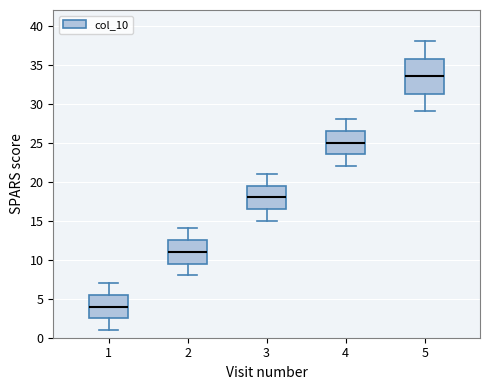

Where is the upper edge of the box at x = 1 on the y-axis? The values are not printed on the chart, so give them approximately, as read against the axis.

5.5